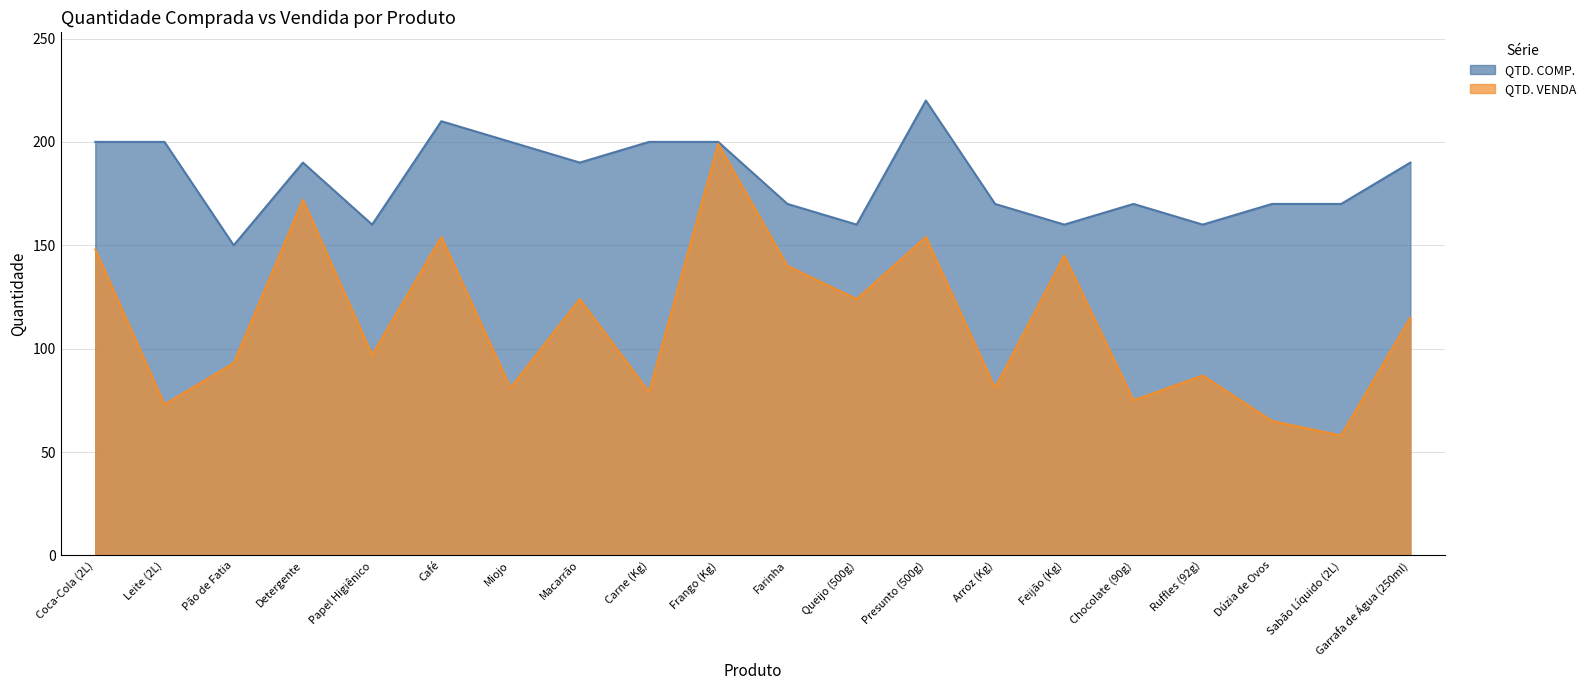

Which series changed the most between Chocolate (90g) and Ruffles (92g)?

QTD. VENDA